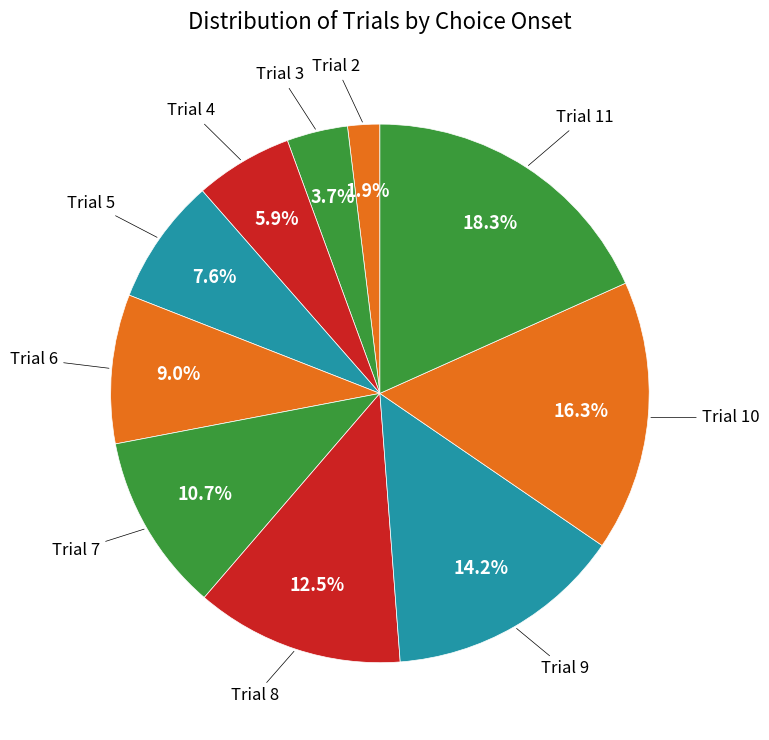

To the nearest percent, what is the difference between the largest and smallest slice percentages?

16%